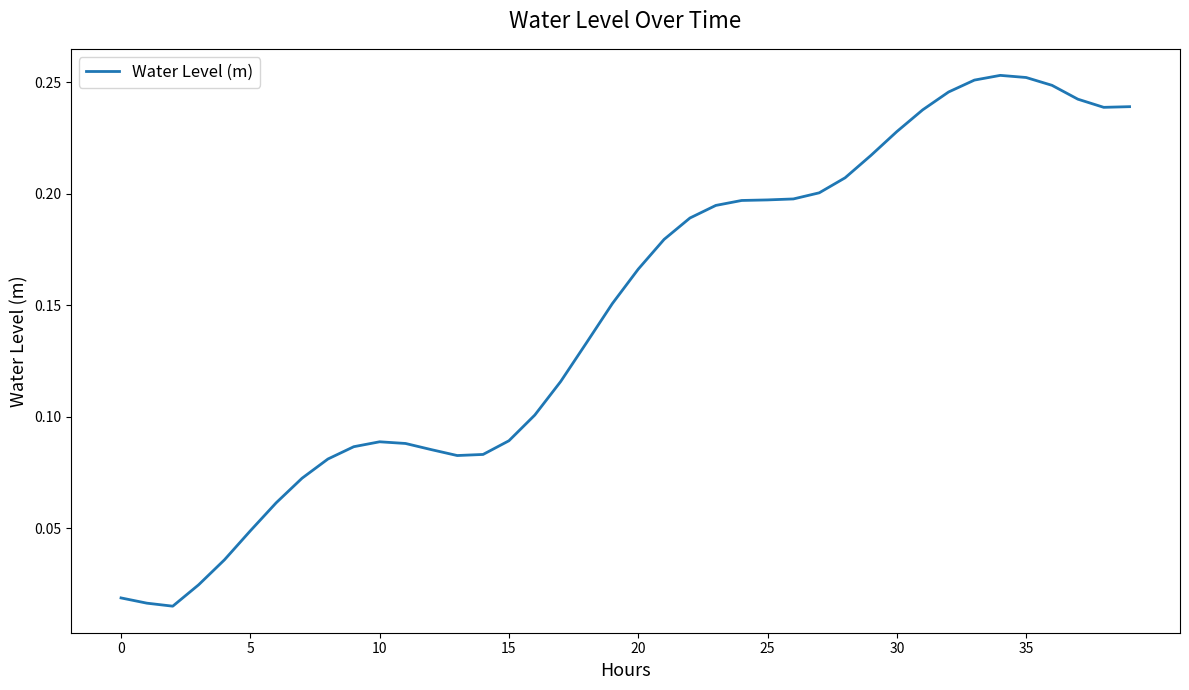

How many lines are shown in the chart?

1